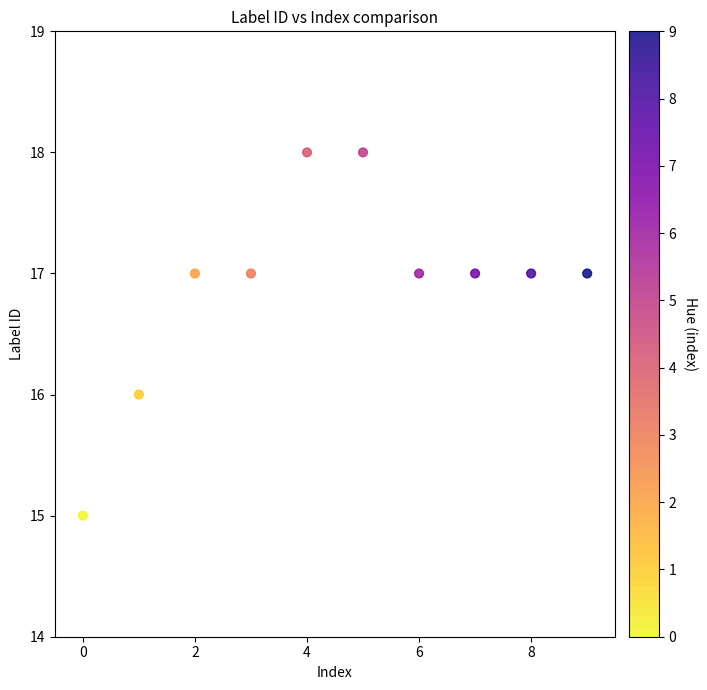

What is the range of Y values (max minus min)?

3